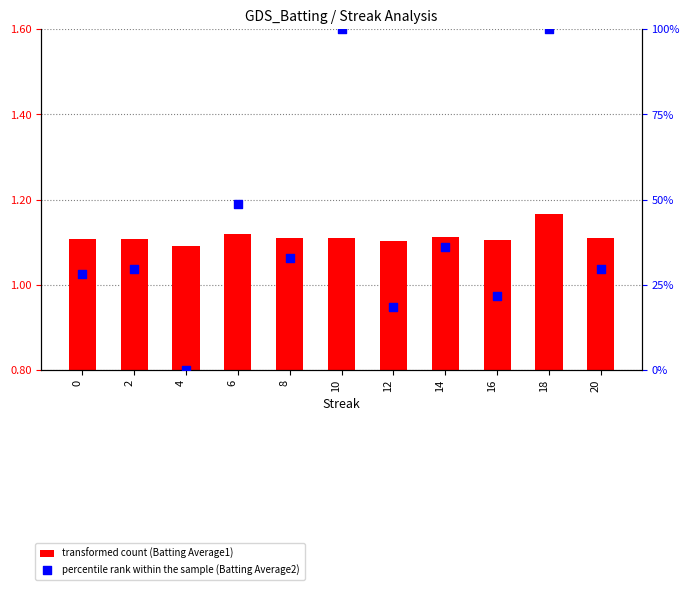

What are all the series names shown in the legend?

Batting Average1, Batting Average2